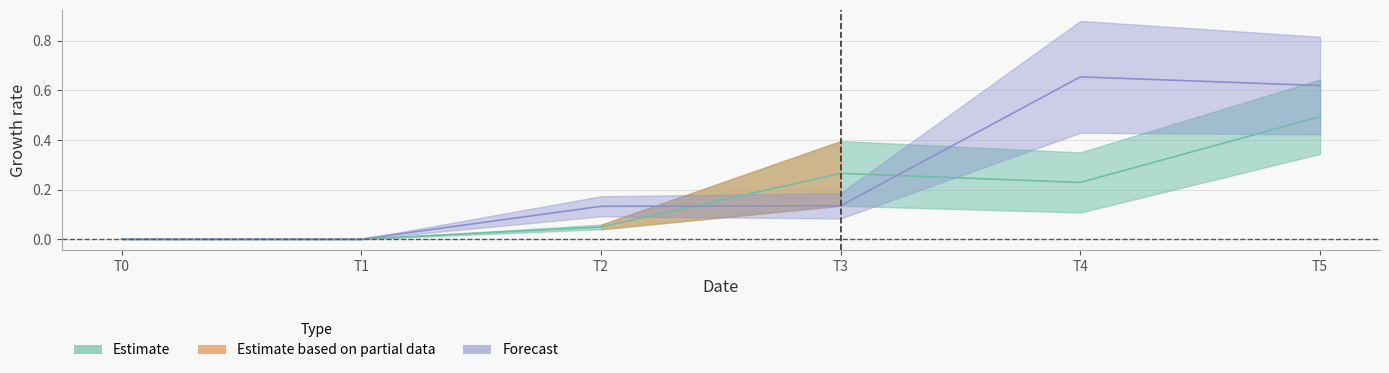

True or false: 3 has a value of 0.2 at T3.

False